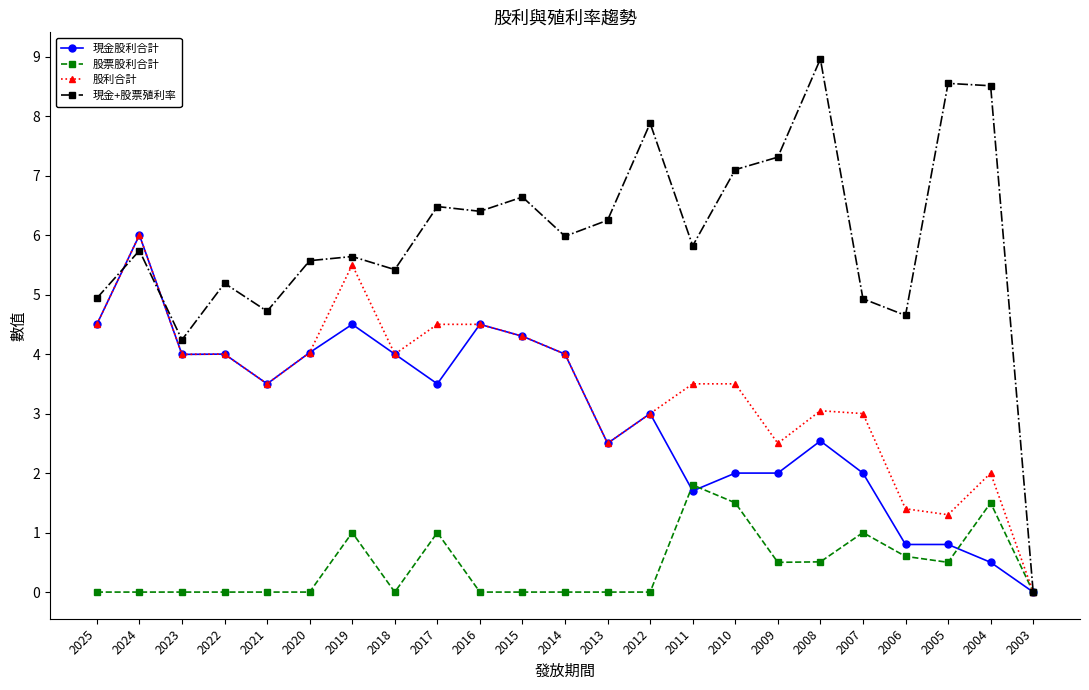

What is the value of the 現金+股票殖利率 point at the 22nd from the left?

8.5